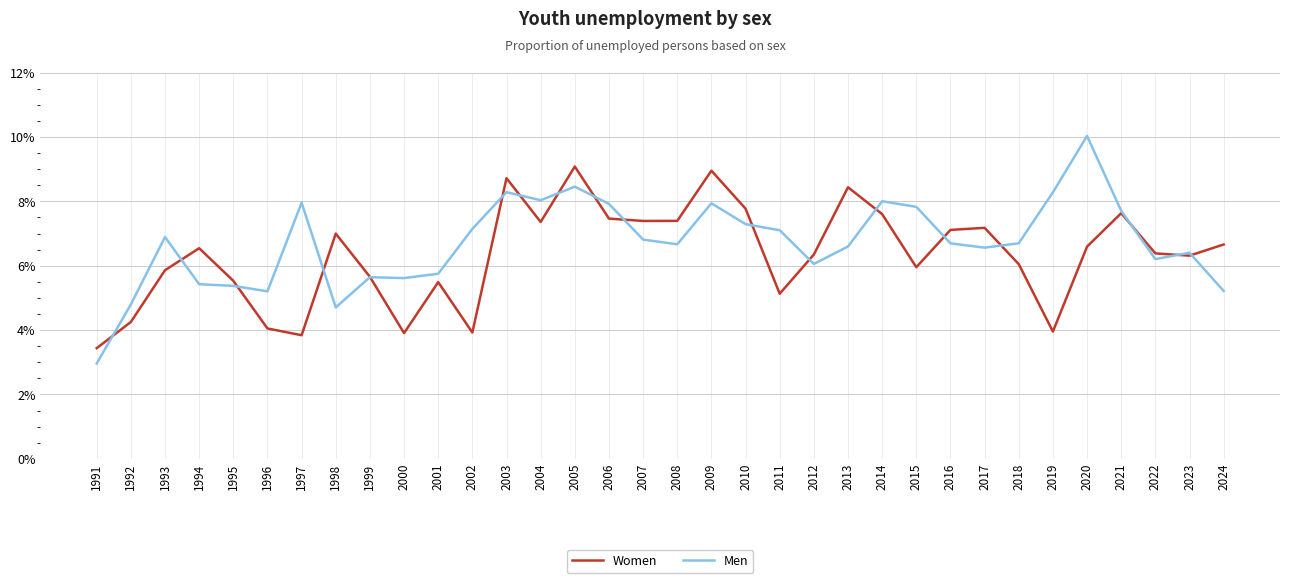

Is it true that Men equals 9.2 at 2012?

False